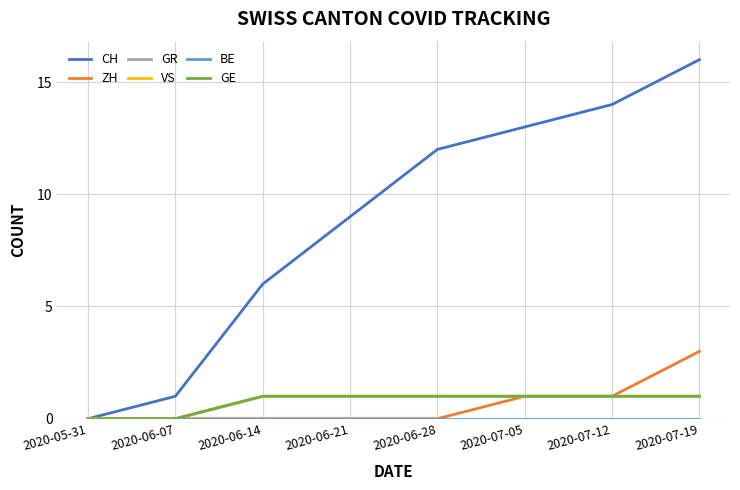

What is the approximate value of CH at 2020-06-14, to the nearest 10?

10